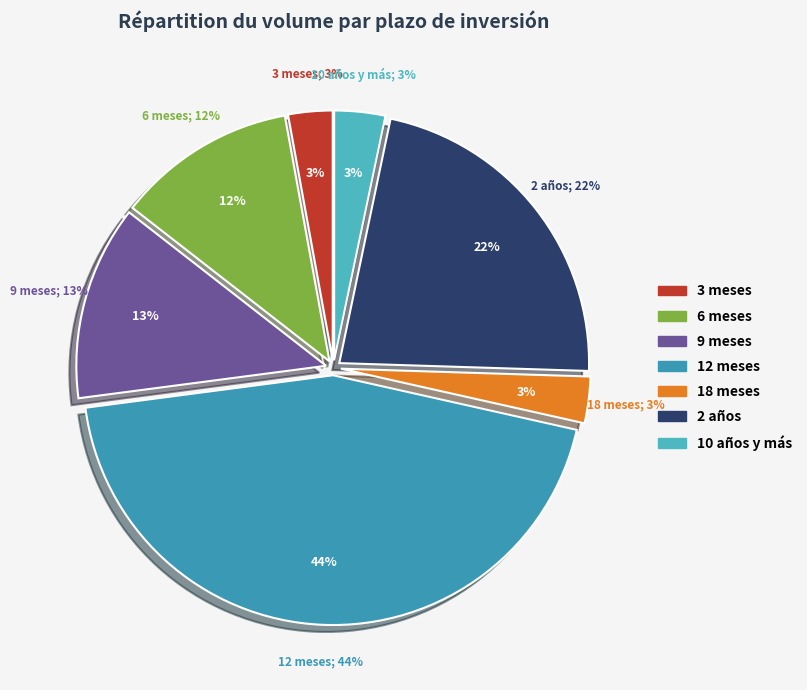

Rank the categories by value from lowest to highest.

3 meses, 18 meses, 10 años y más, 6 meses, 9 meses, 2 años, 12 meses